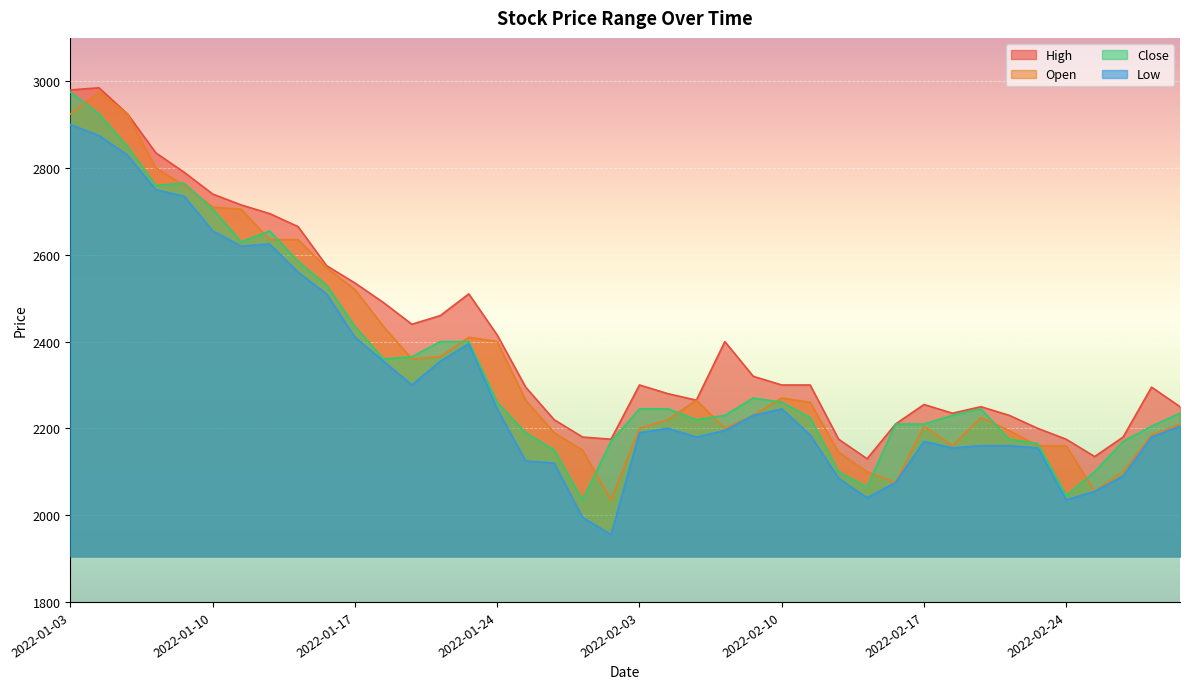

At which category is the sum across all series the highest?

2022-01-03